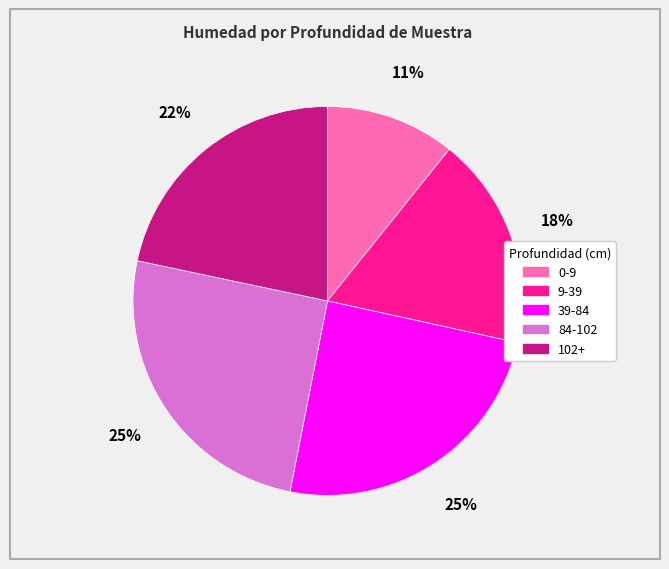

How many slices are in this pie chart?

5